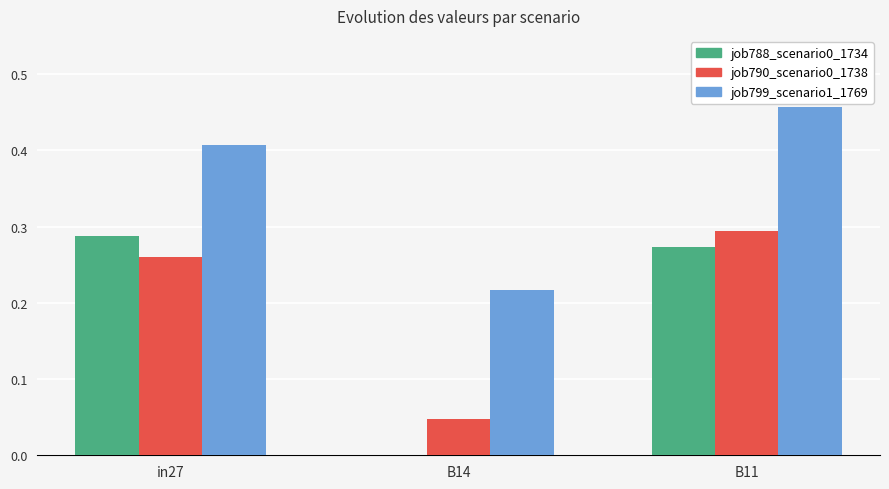

At which label is job788_scenario0_1734 closest to 0?

B14